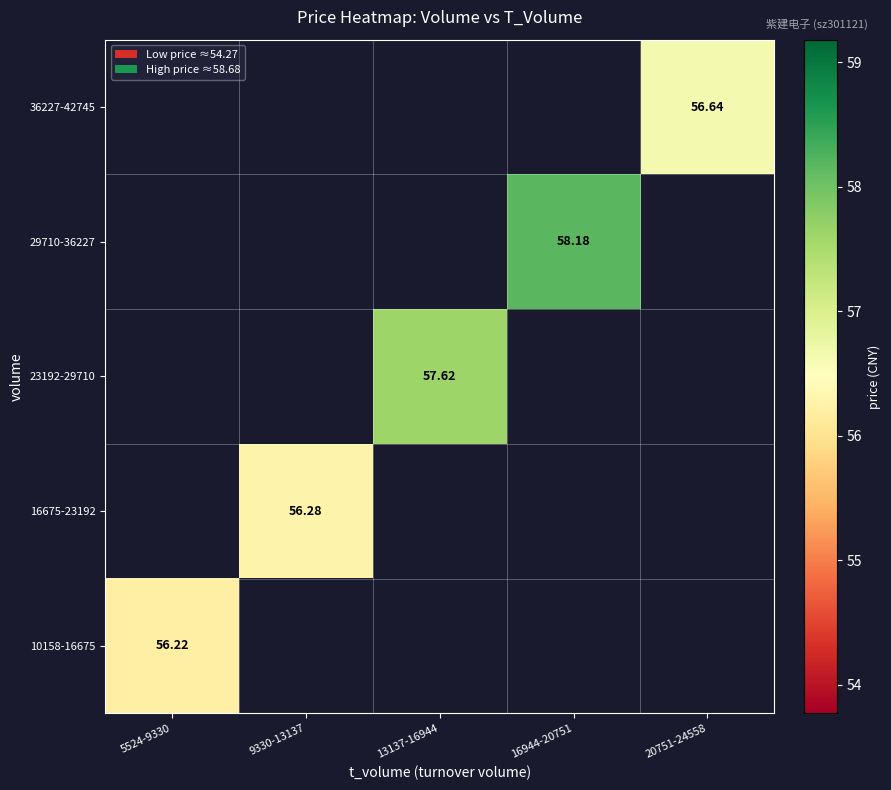

At which label does 36227-42745 reach its peak?

5524-9330